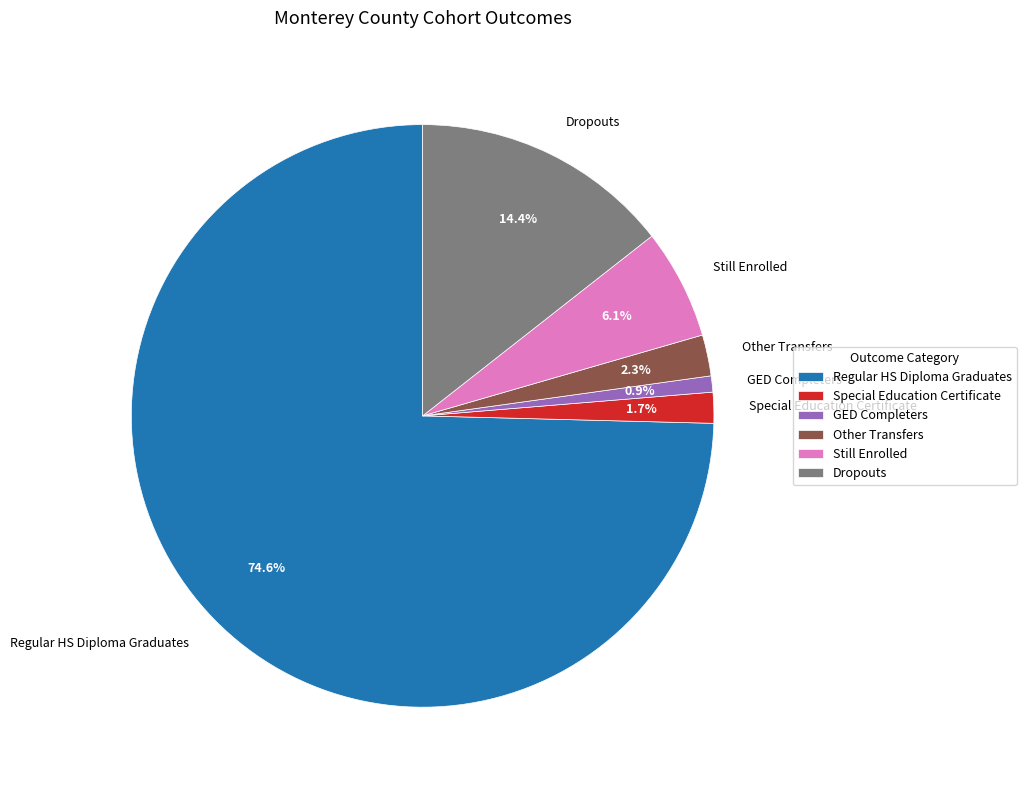

Is the sum of GED Completers and Dropouts greater than half?

No